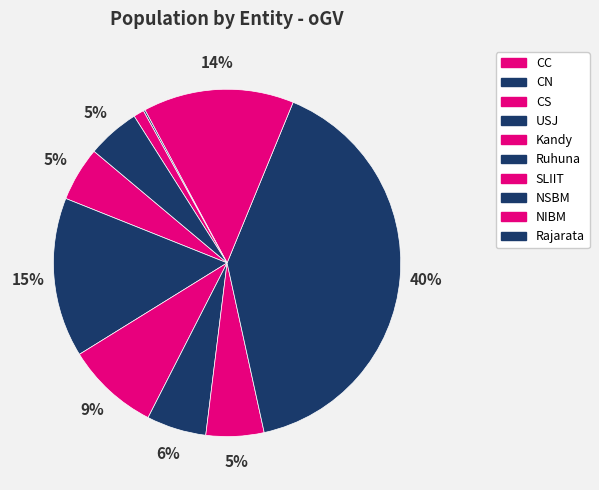

Which slice is the smallest?

NSBM